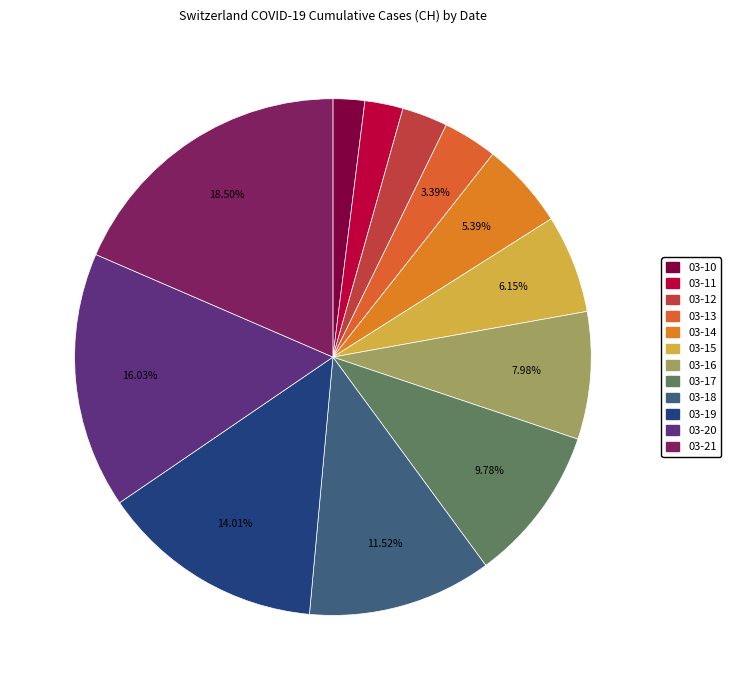

To the nearest percent, what is the difference between the largest and smallest slice percentages?

17%